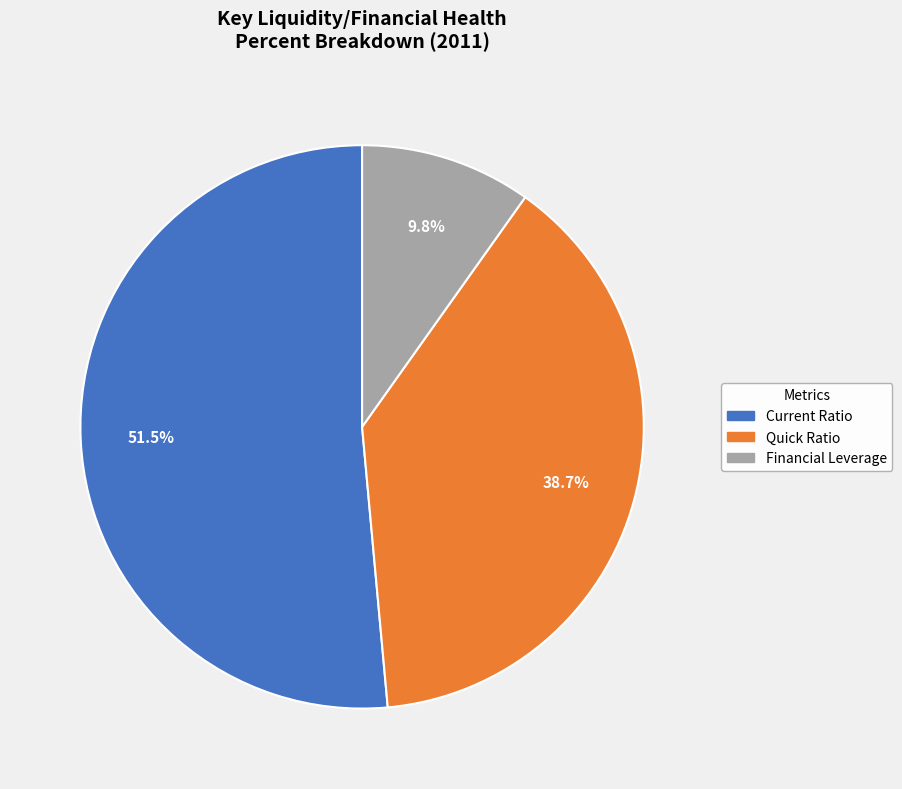

Is there a majority slice in this chart?

Yes